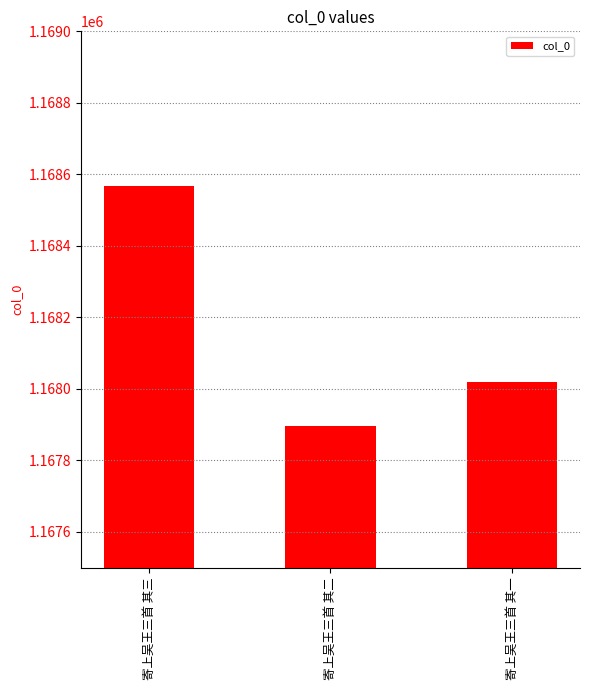

What is the minimum value shown in the chart?

1167895